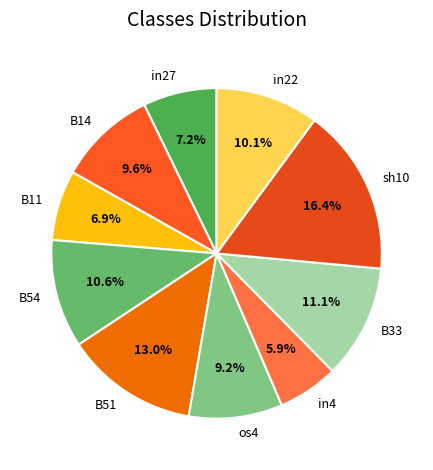

To the nearest percent, what portion does B51 represent?

13%